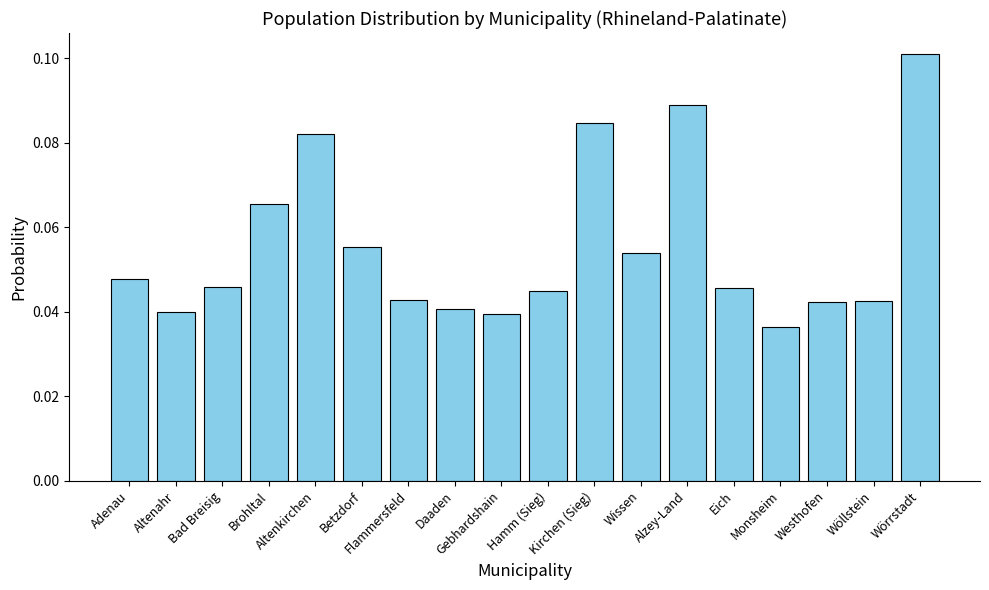

Which category has the lowest value across all series?

Monsheim